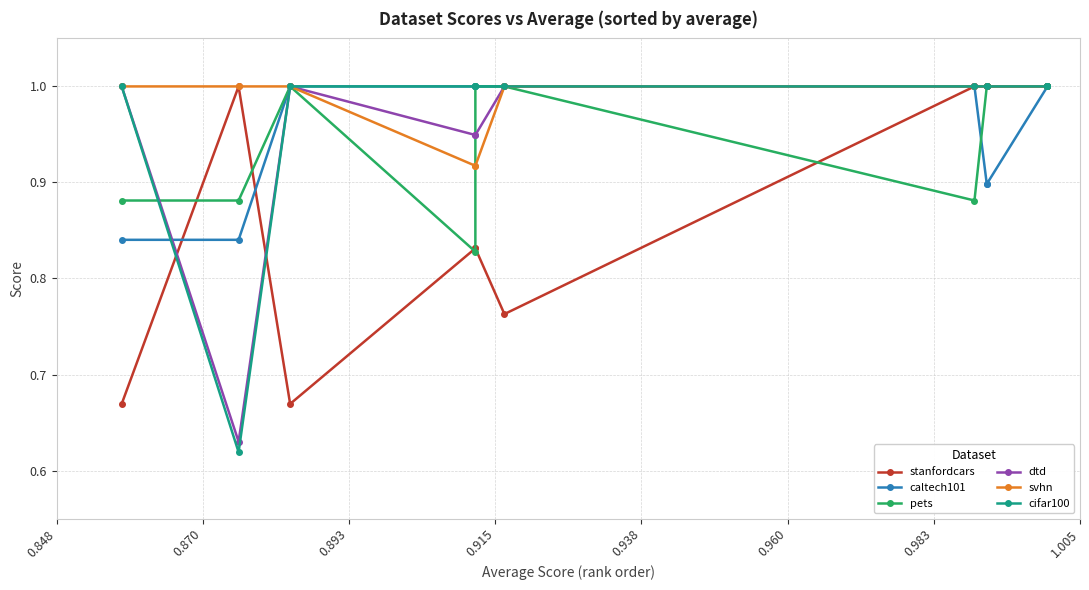

How many series are shown in this chart?

6